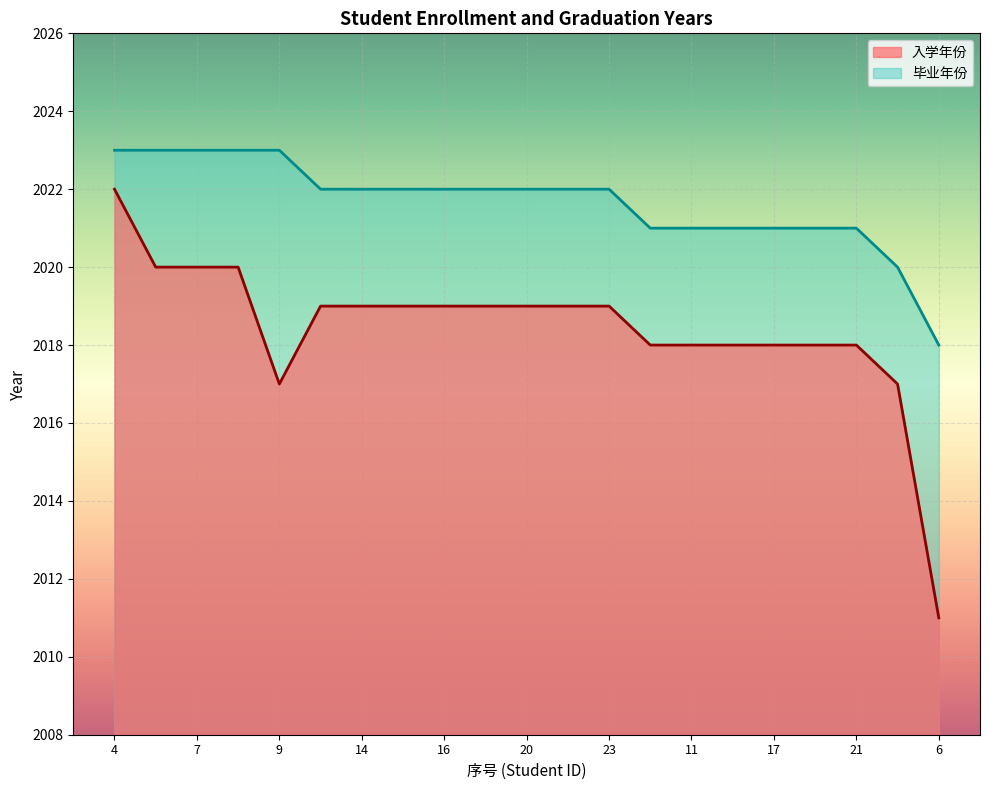

How many values in the 毕业年份 series exceed 2022?

5